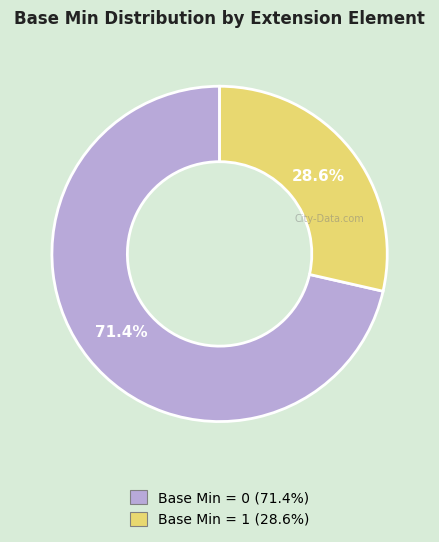

To the nearest percent, what is the difference between the largest and smallest slice percentages?

43%